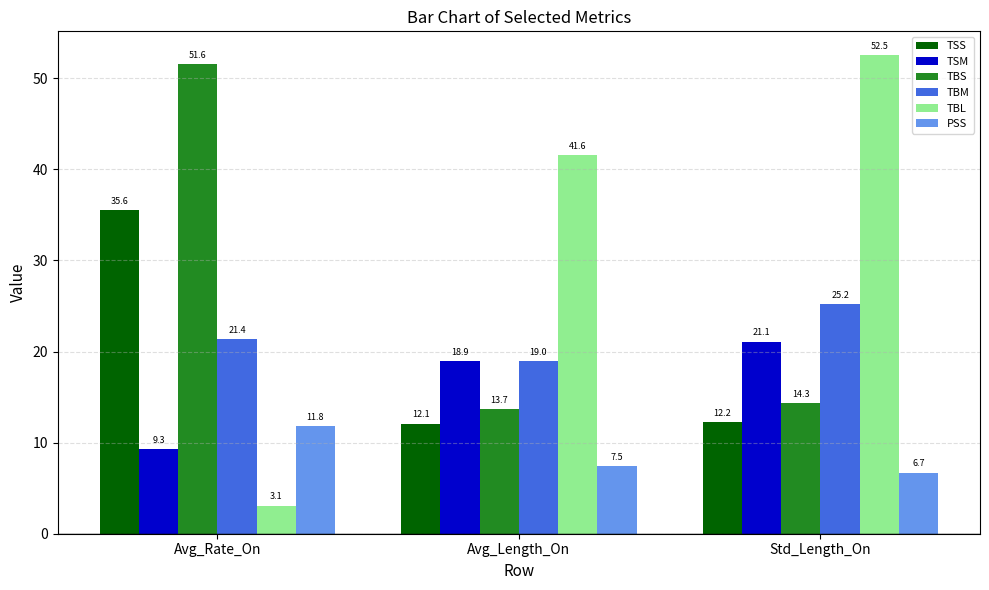

What is the label of the 1st bar from the right?

Std_Length_On